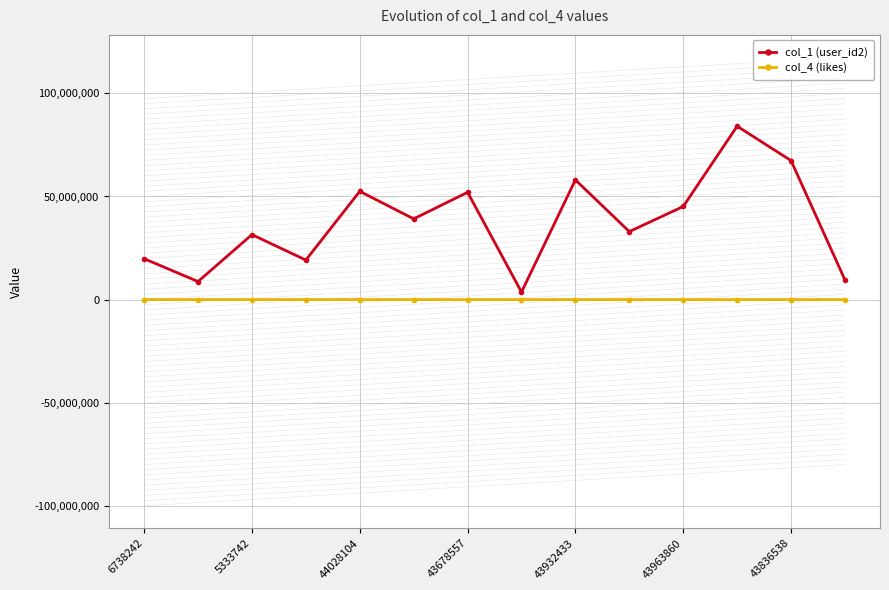

What is the greatest value displayed?

84088784